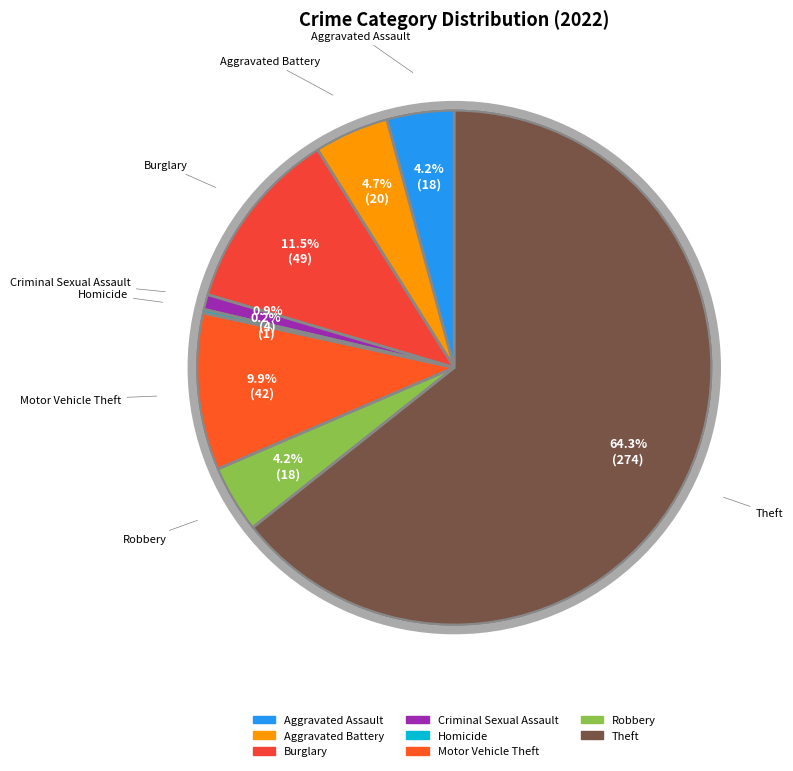

Does Criminal Sexual Assault represent more than half of the total?

No